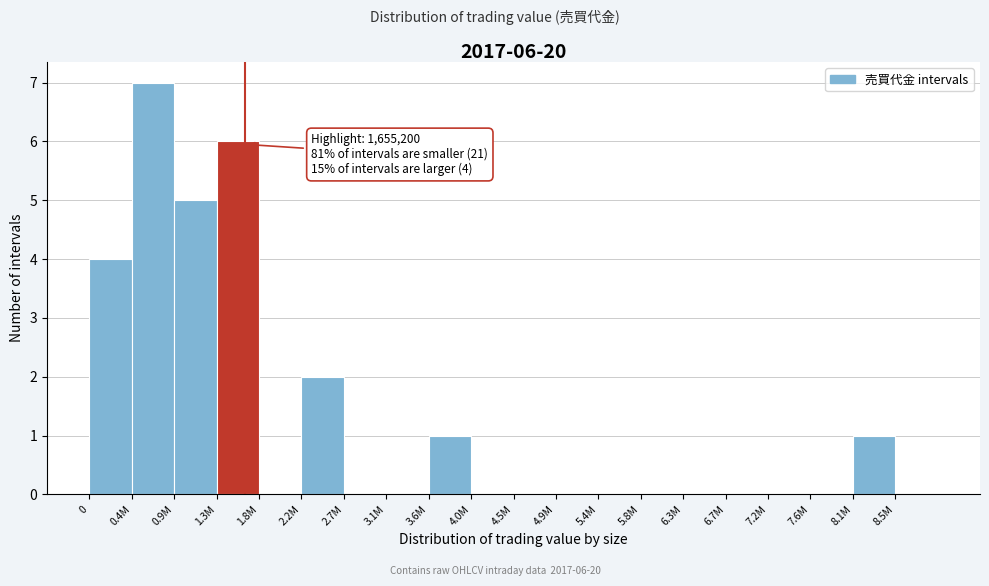

Reading right to left, list all the values displayed in this chart.

8.5M=0	8.1M=1	7.6M=0	7.2M=0	6.7M=0	6.3M=0	5.8M=0	5.4M=0	4.9M=0	4.5M=0	4.0M=0	3.6M=1	3.1M=0	2.7M=0	2.2M=2	1.8M=0	1.3M=6	0.9M=5	0.4M=7	0=4